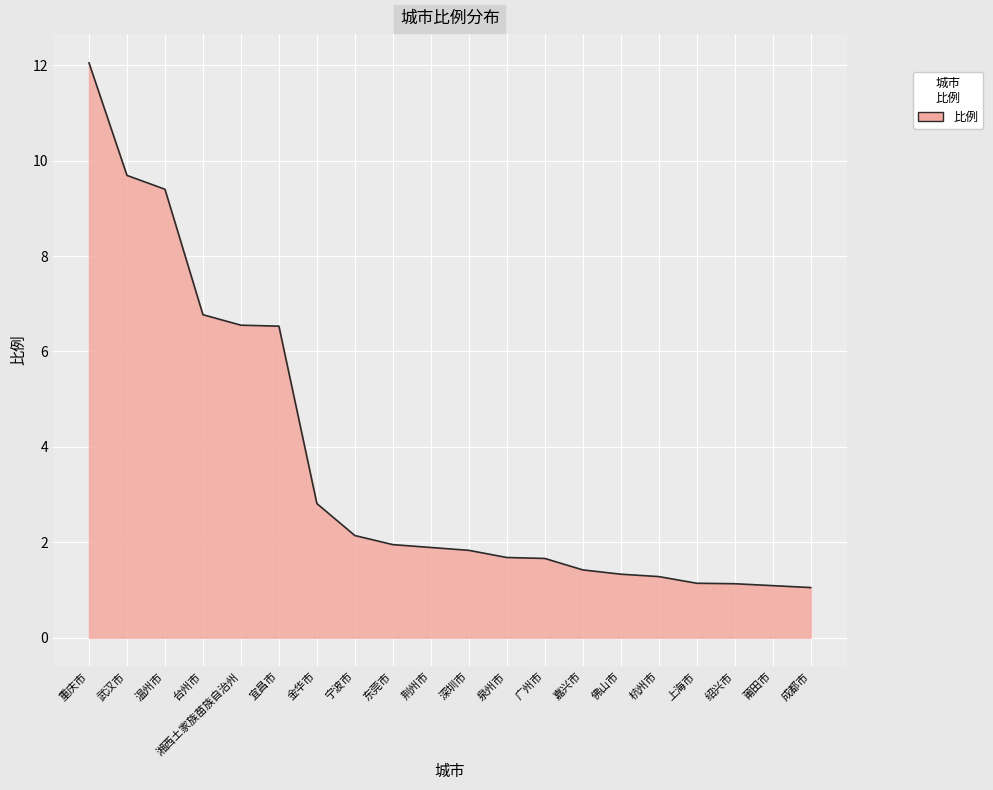

What value does the data have at 深圳市?

1.8